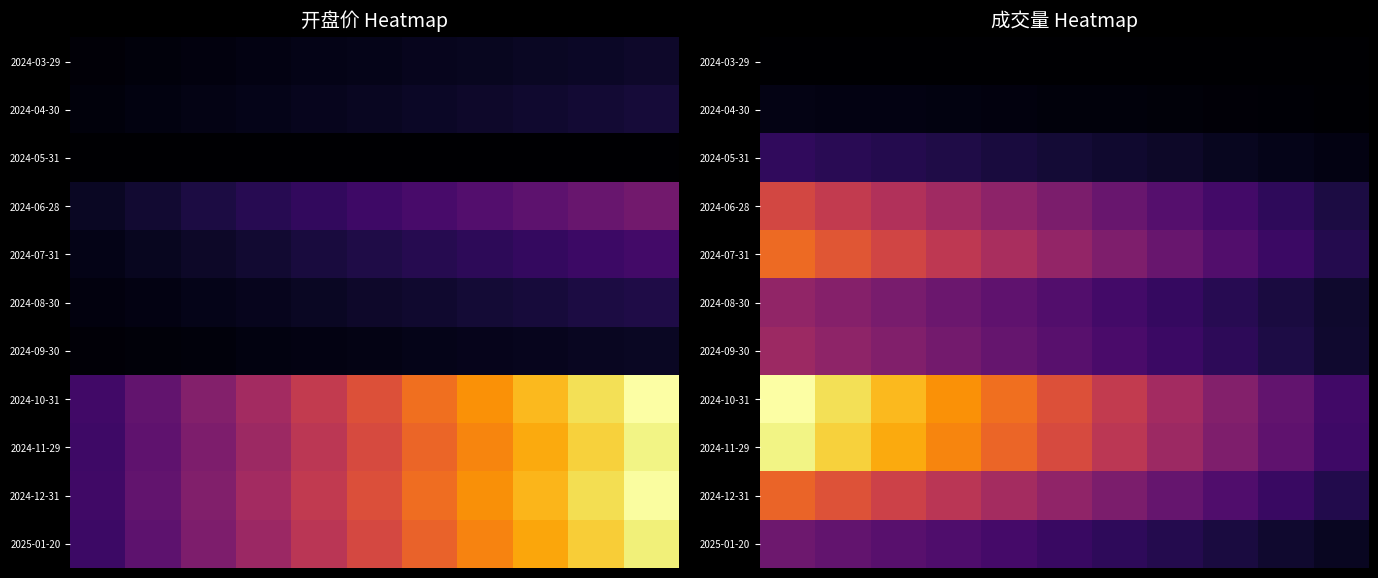

At how many categories does at least one series exceed 0?

11